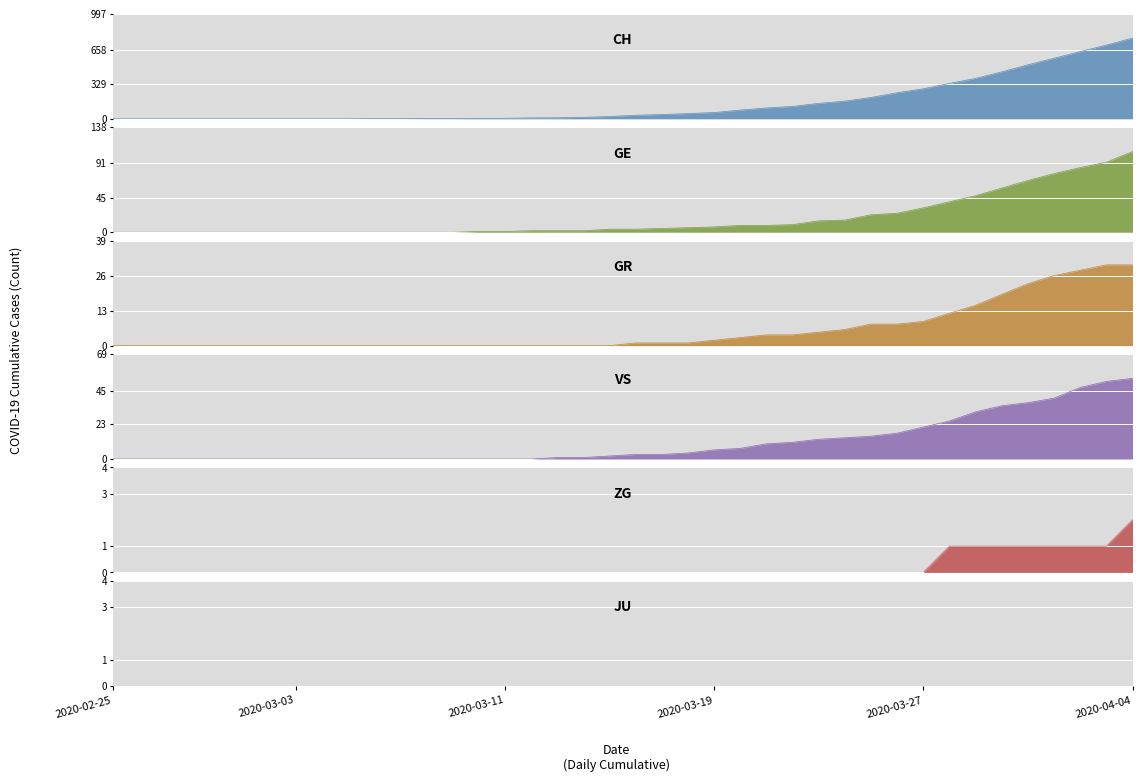

What is the spread (max minus min) of values at 18?

14